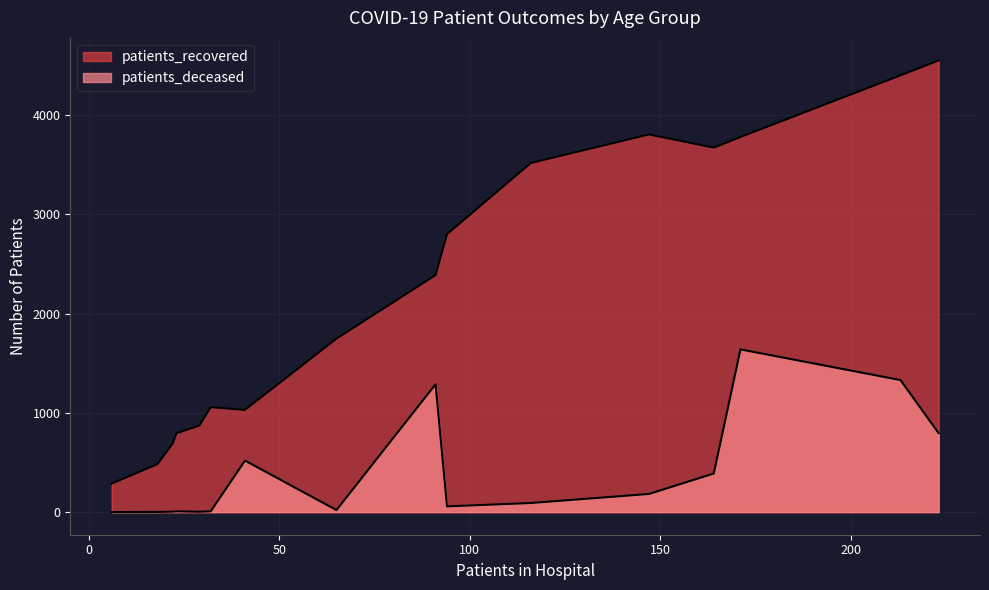

How many lines are shown in the chart?

2